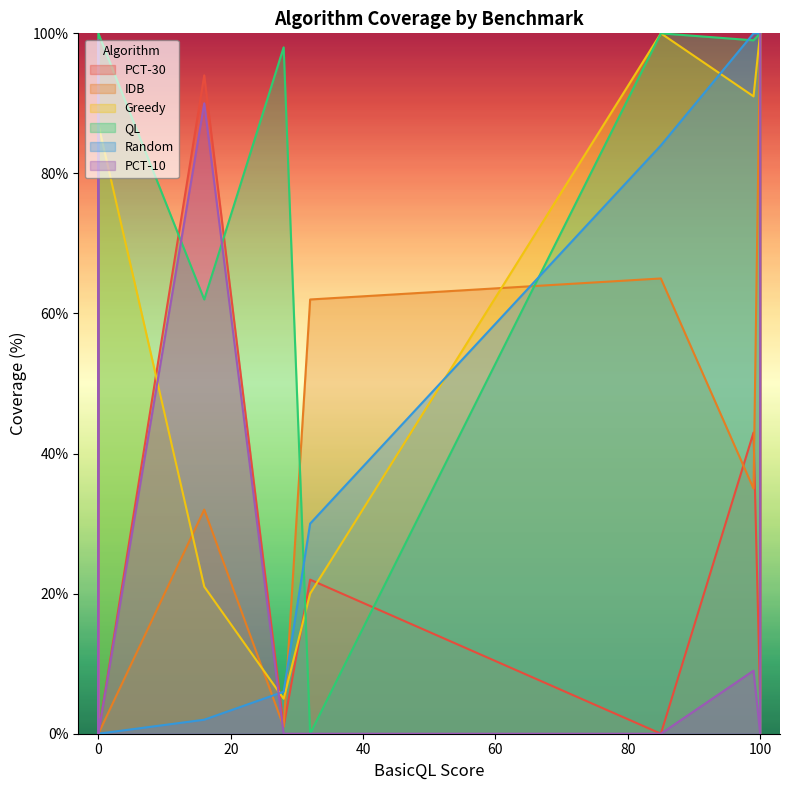

What is the maximum value shown in the chart?

100